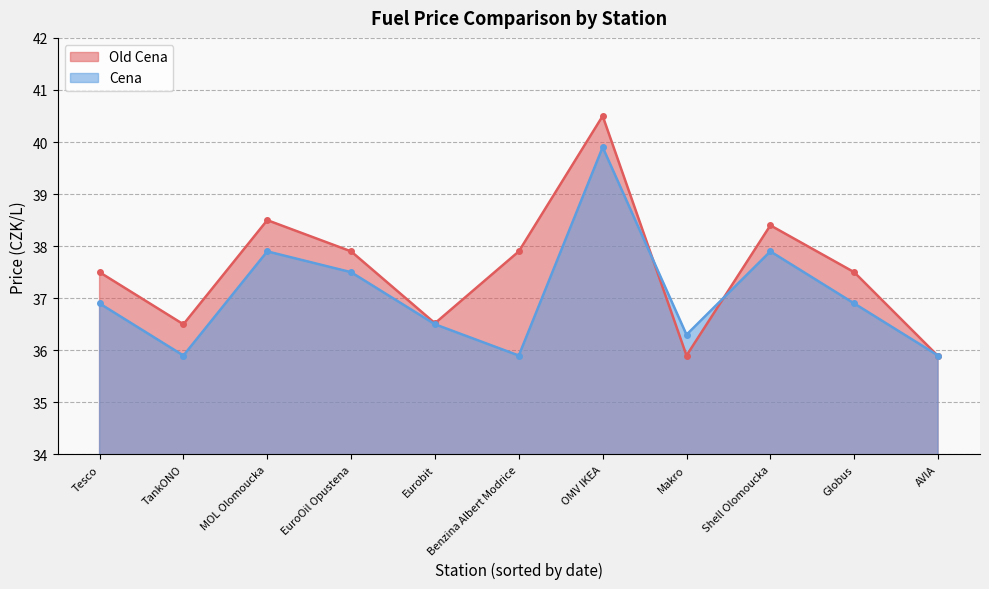

What is the total value across all series at Tesco?

74.4